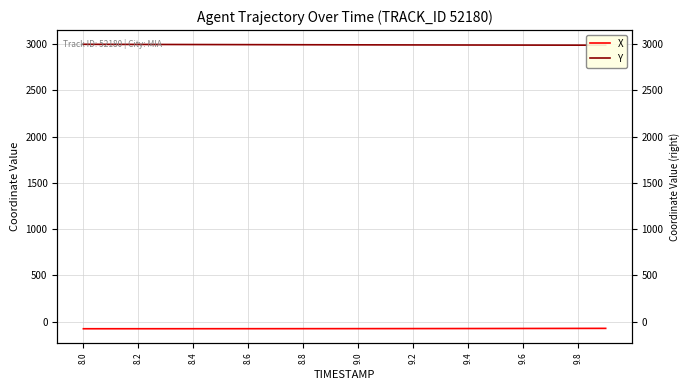

Reading left to right, transcribe all the data shown in this chart.

X: -76.4	-76.4	-76.3	-76.2	-76.1	-76.0	-75.9	-75.8	-75.6	-75.4	-75.2	-75.0	-74.7	-74.5	-74.2	-73.8	-73.5	-73.1	-72.7	-72.3
Y: 2998.5	2997.8	2997.2	2996.6	2996.0	2995.4	2994.8	2994.3	2993.7	2993.2	2992.7	2992.2	2991.7	2991.3	2990.8	2990.4	2990.0	2989.6	2989.3	2988.9